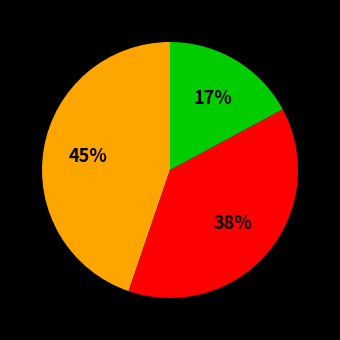

To the nearest percent, what is the average slice percentage?

33%